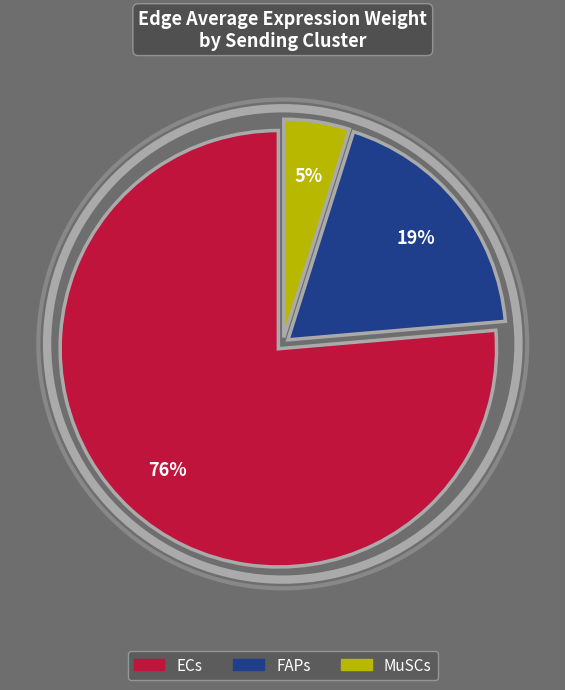

Rank the categories by value from lowest to highest.

MuSCs, FAPs, ECs